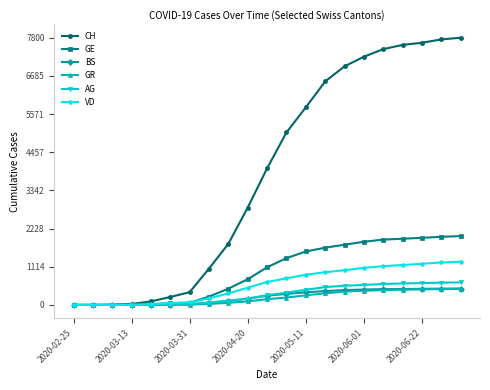

What is the greatest value displayed?

7800